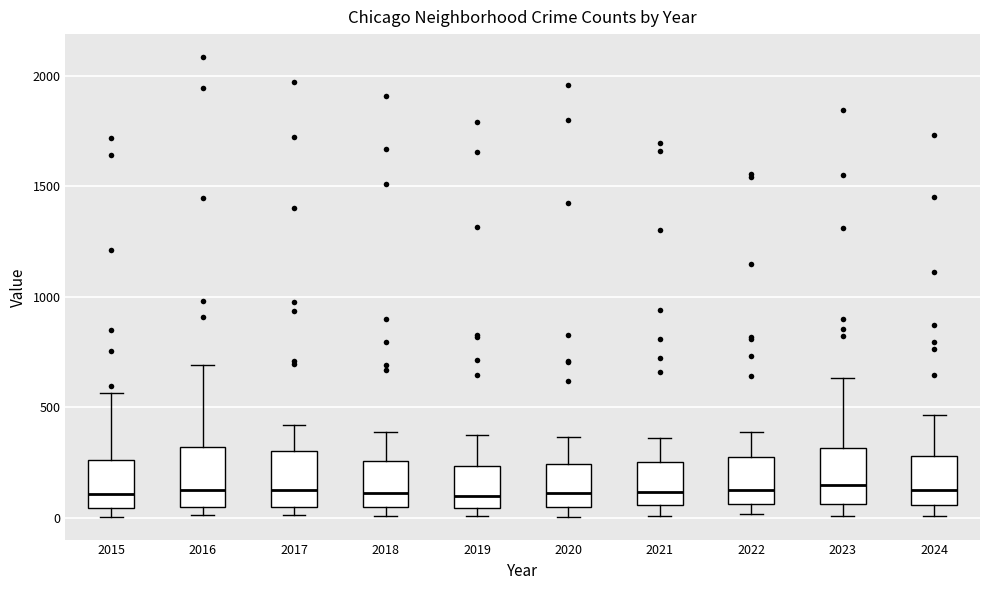

Reading left to right, read every box against the y-axis: the position of its median line, the range the box covers, and the ends of its whiskers. The values are not printed on the chart, so give them approximately, as read against the axis.

2015: median 100, box 50 to 250, whiskers 0 to 550
2016: median 150, box 50 to 300, whiskers 0 to 700
2017: median 100, box 50 to 300, whiskers 0 to 400
2018: median 100, box 50 to 250, whiskers 0 to 400
2019: median 100, box 50 to 250, whiskers 0 to 400
2020: median 100, box 50 to 250, whiskers 0 to 350
2021: median 100, box 50 to 250, whiskers 0 to 350
2022: median 100, box 50 to 250, whiskers 0 to 400
2023: median 150, box 50 to 300, whiskers 0 to 650
2024: median 150, box 50 to 300, whiskers 0 to 450